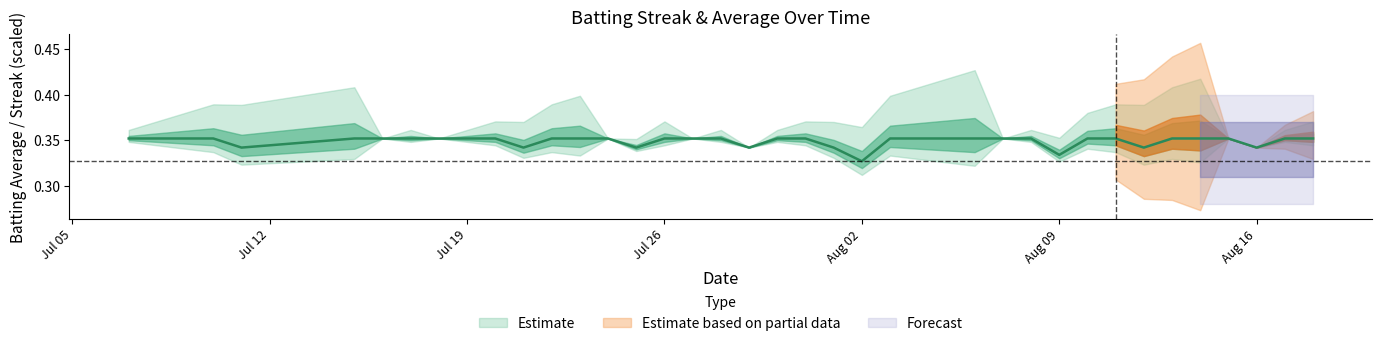

How many lines are shown in the chart?

1